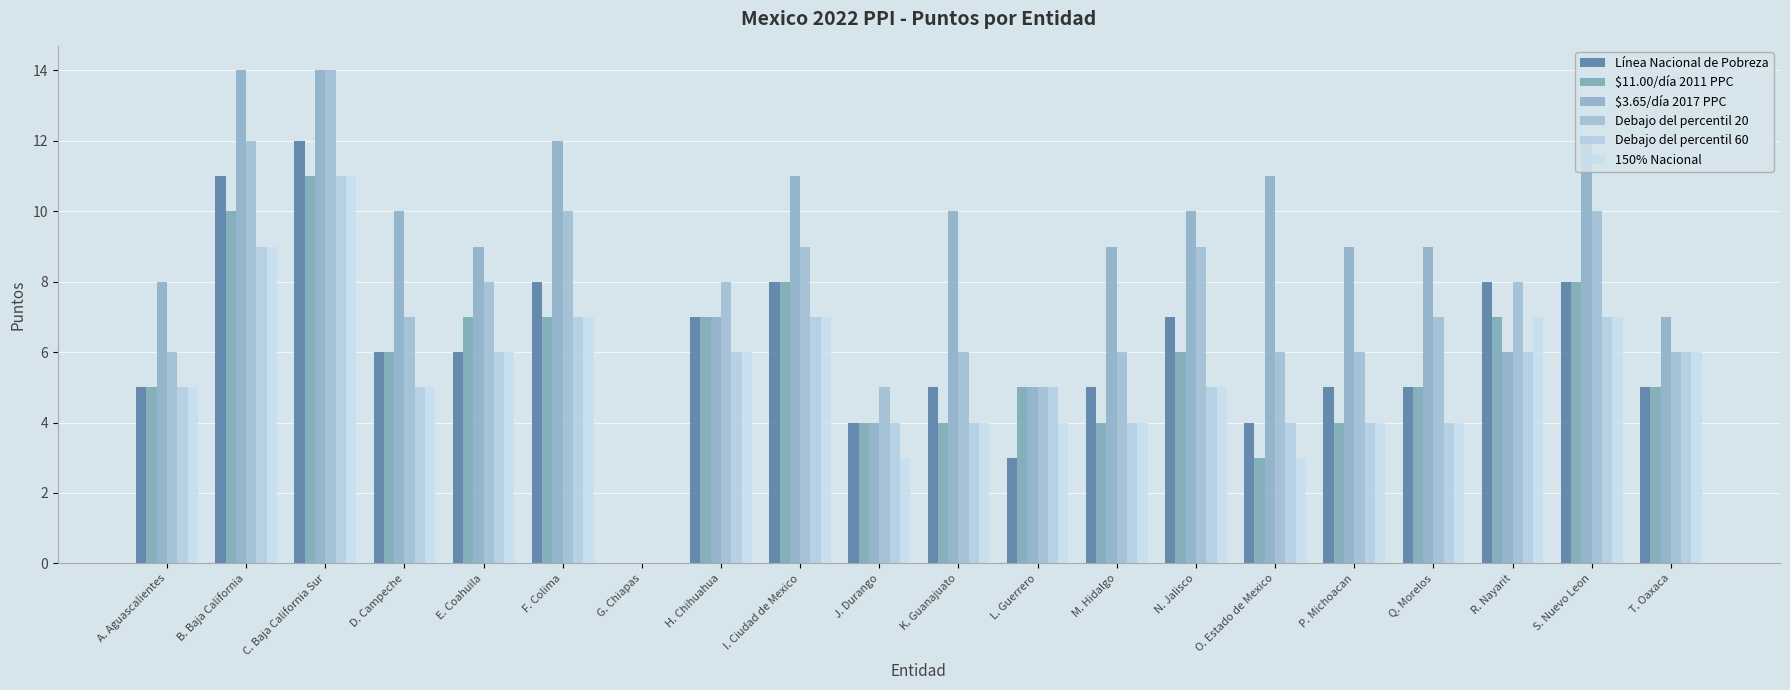

At which label is Debajo del percentil 20 closest to 7?

D. Campeche